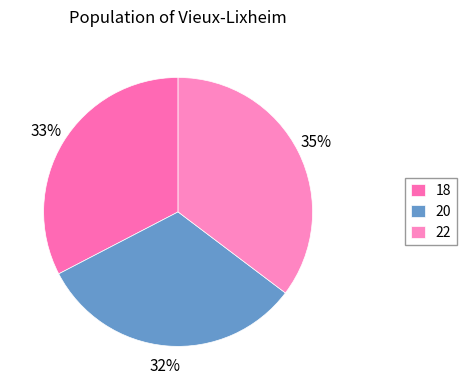

What is the largest slice in the pie chart?

22